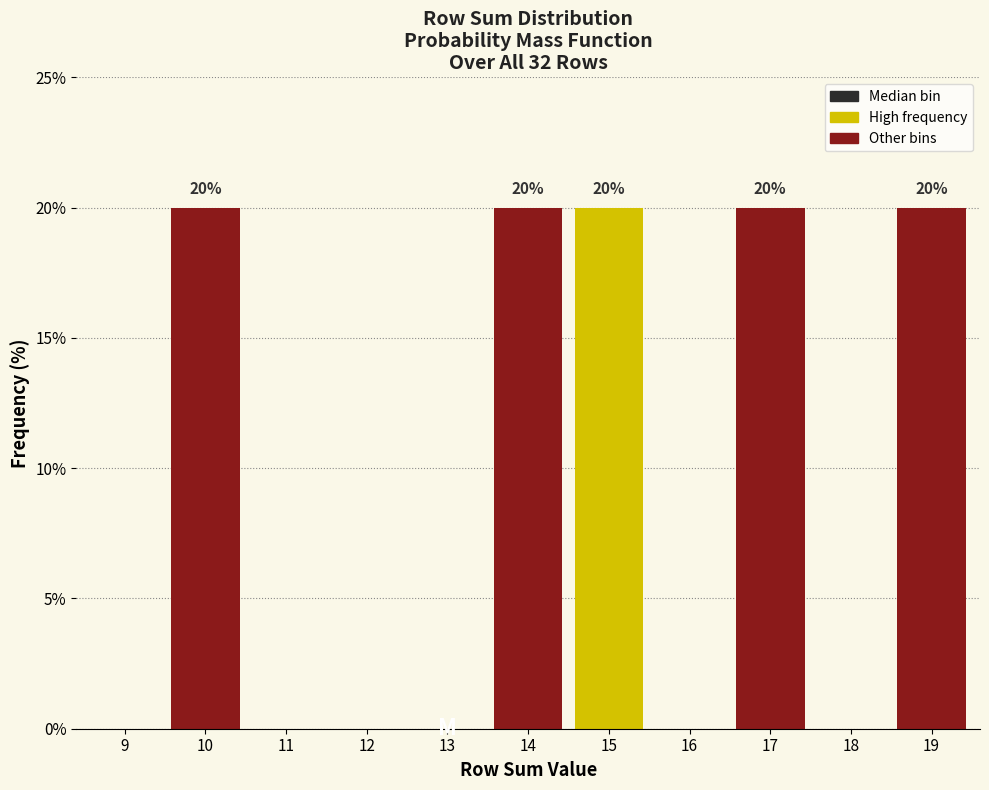

Reading left to right, extract all data points from this chart.

9=0	10=20	11=0	12=0	13=0	14=20	15=20	16=0	17=20	18=0	19=20